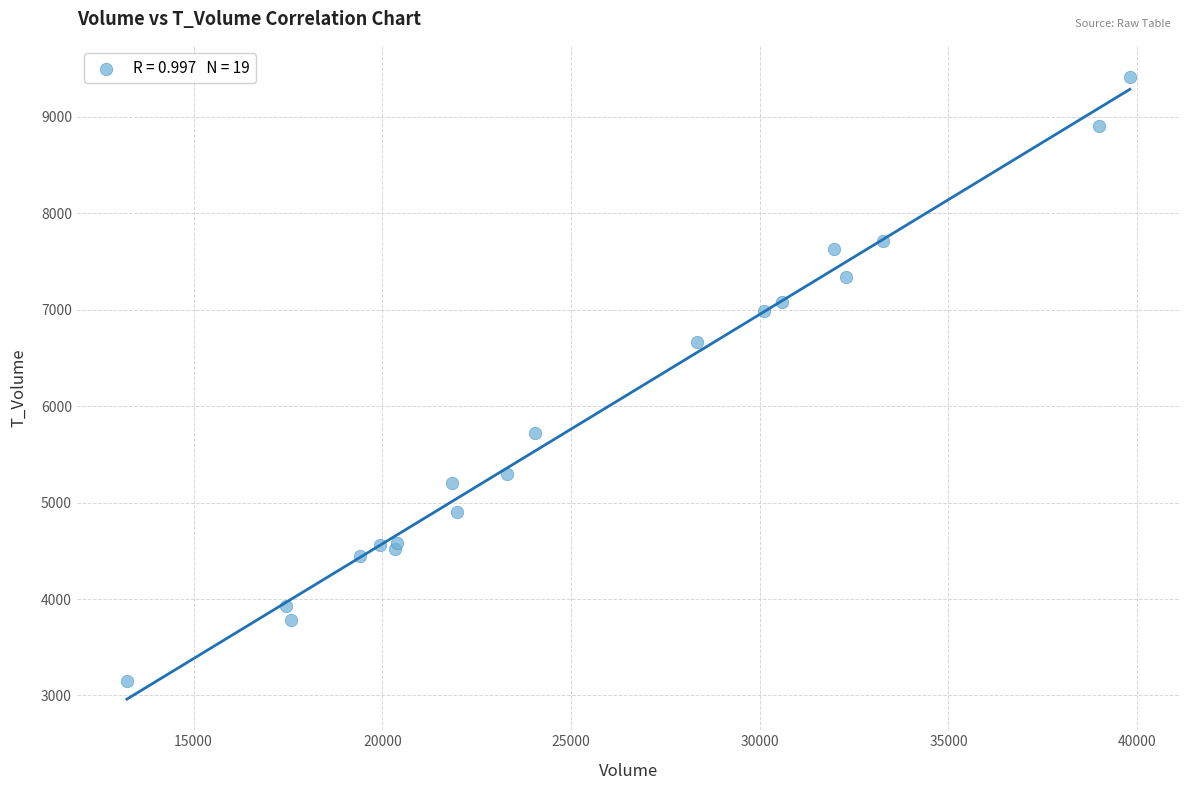

What Y value in the scatter plot is closest to 6282?

6667